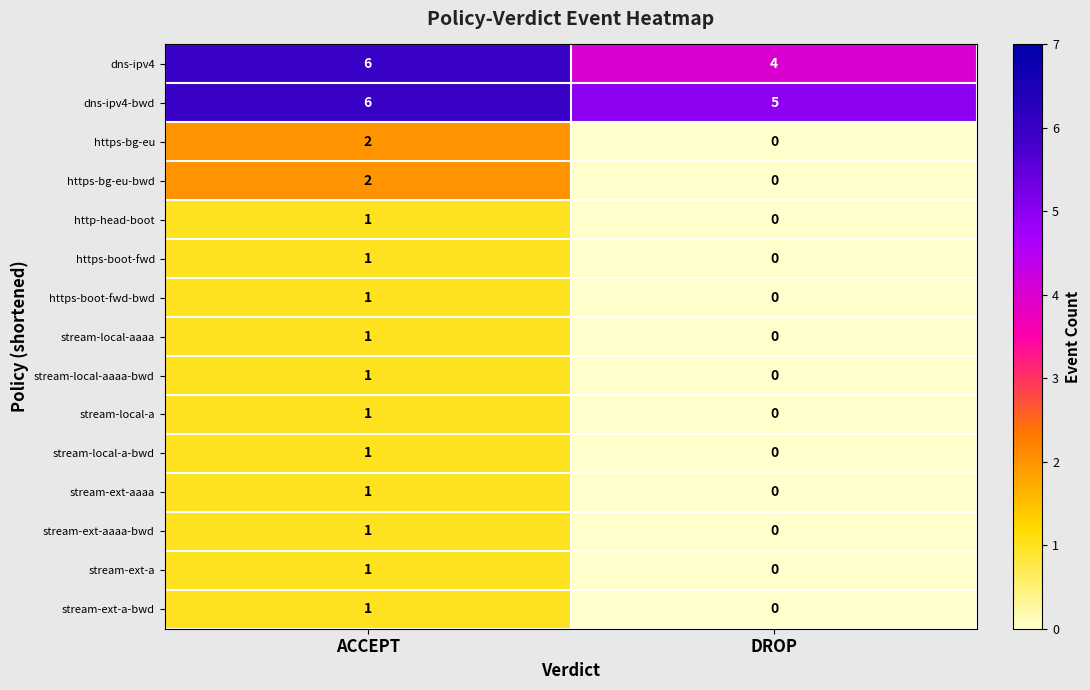

At which category does the chart reach its peak across all series?

ACCEPT